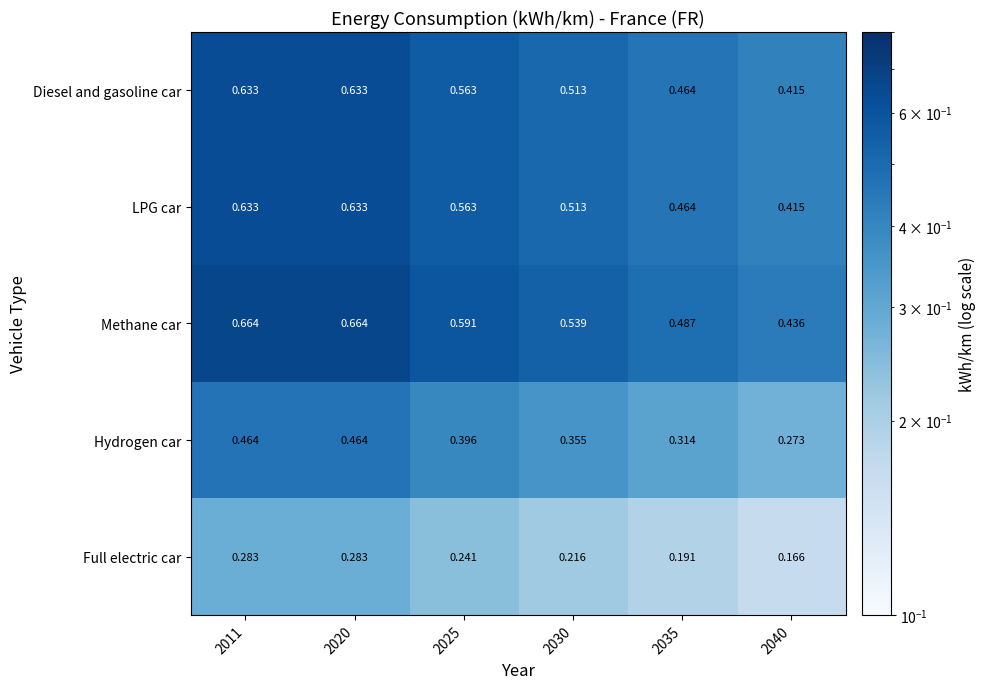

At how many categories does at least one series exceed 0?

6